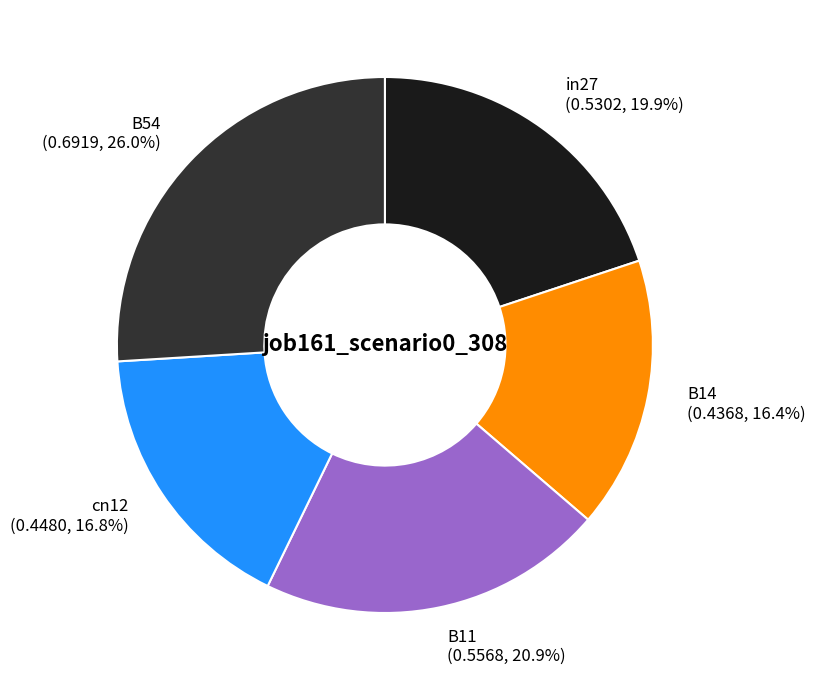

Is there any slice that represents more than half of the pie?

No